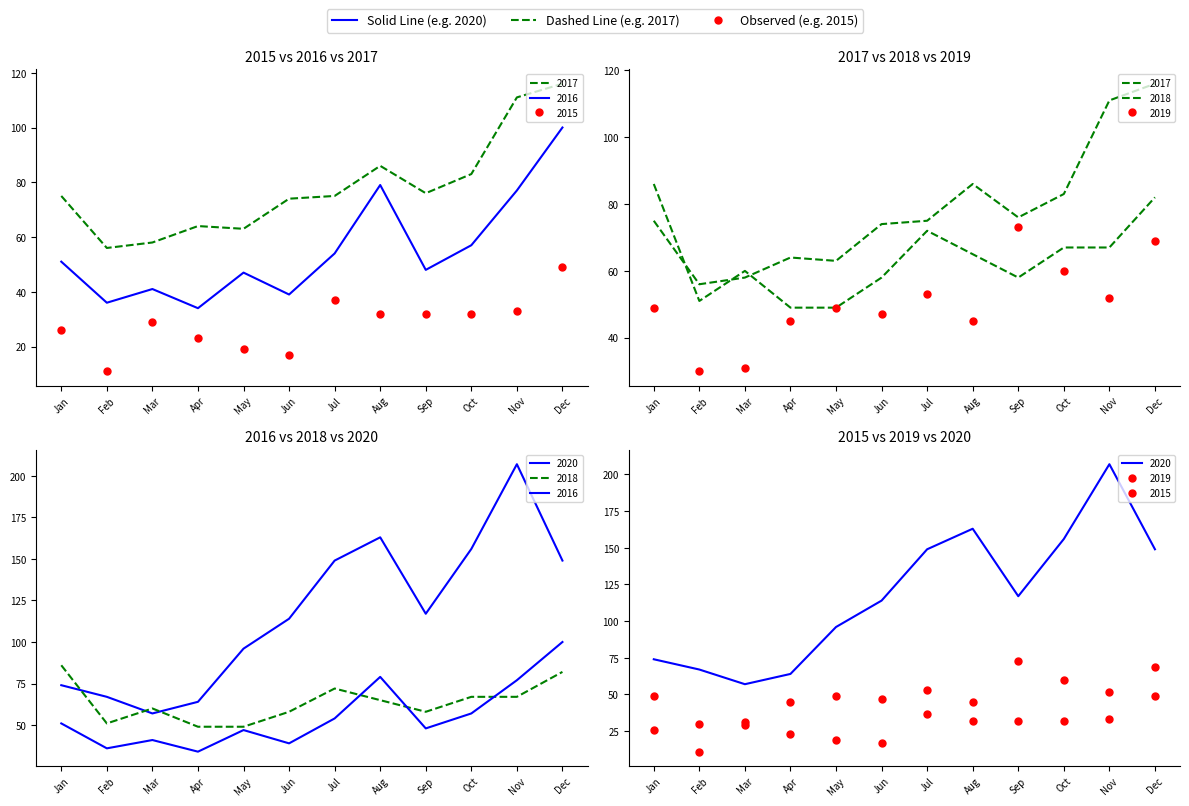

True or false: 2016 and 2020 intersect in this chart.

False